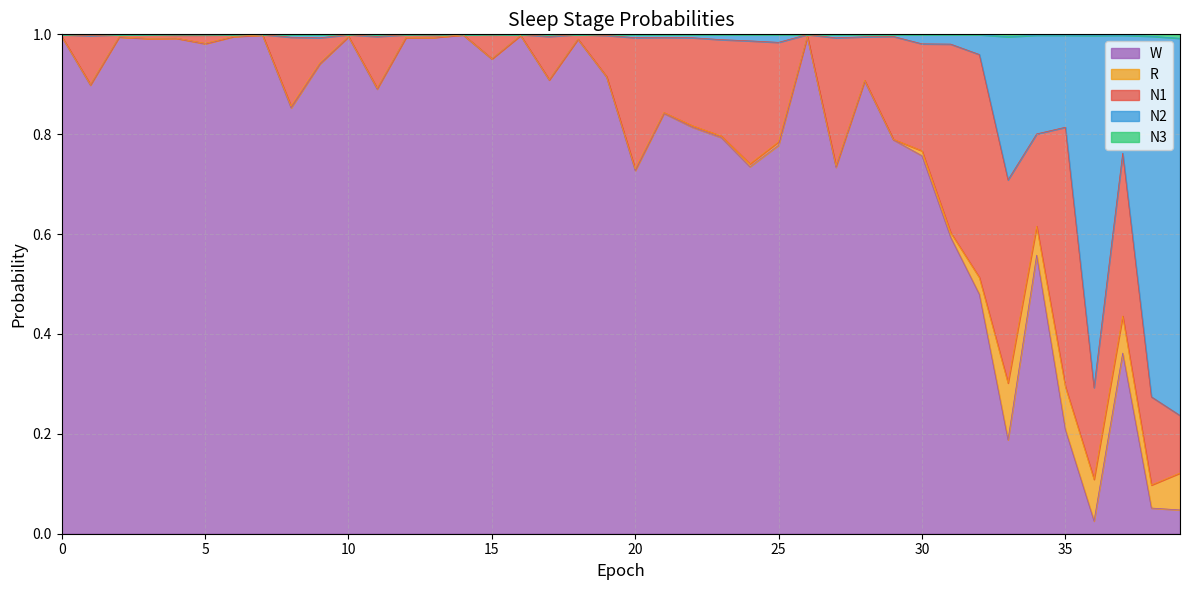

How many lines are shown in the chart?

5